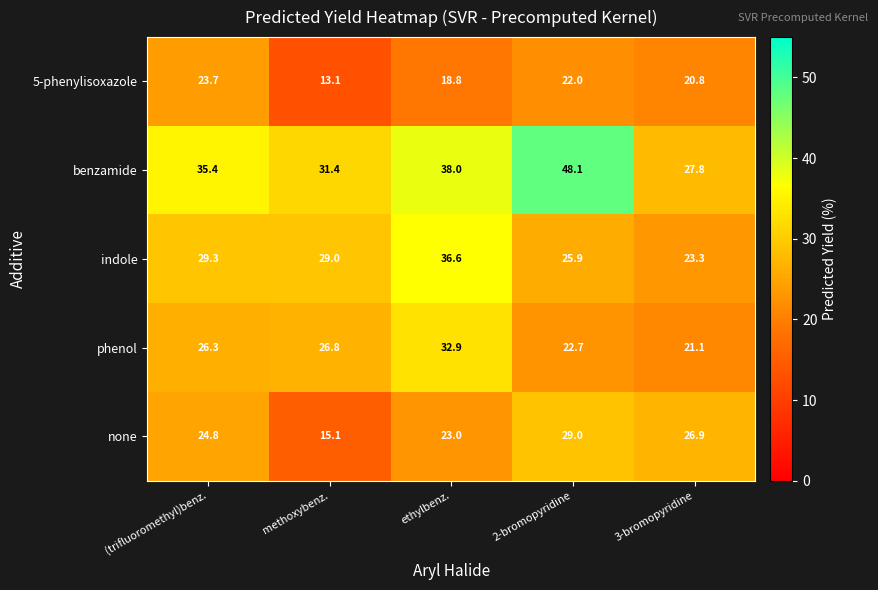

Is it true that 5-phenylisoxazole equals 13.1 at methoxybenz.?

True